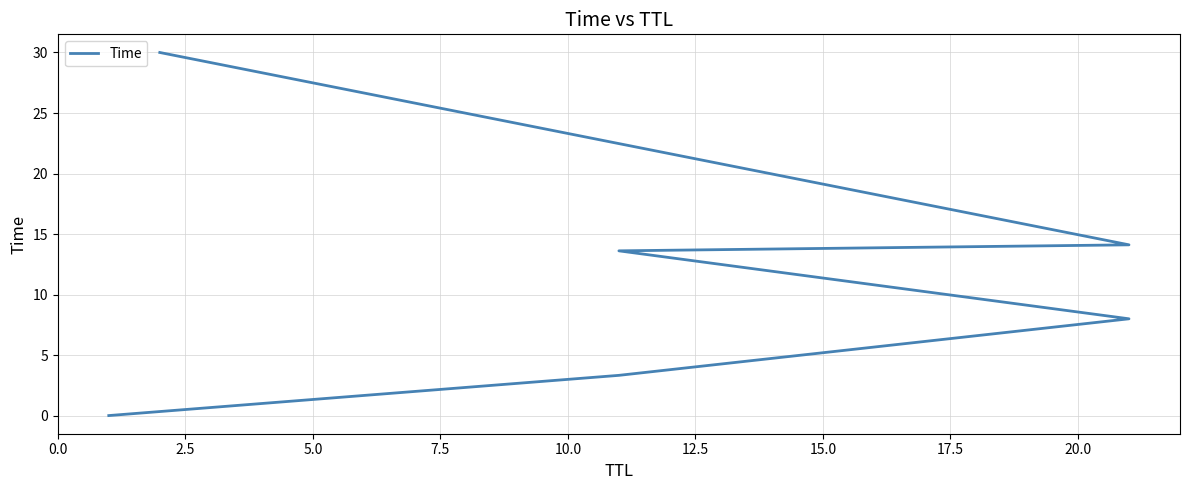

True or false: the data has more than 2 interior local peaks.

False